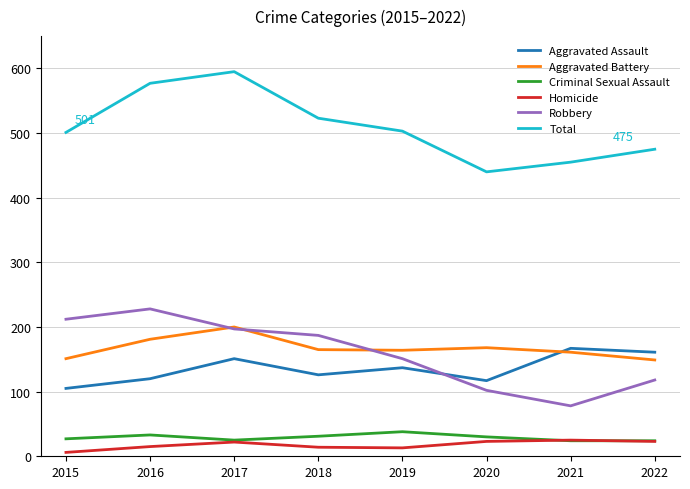

In Criminal Sexual Assault, how many points are higher than both neighbors (excluding endpoints)?

2